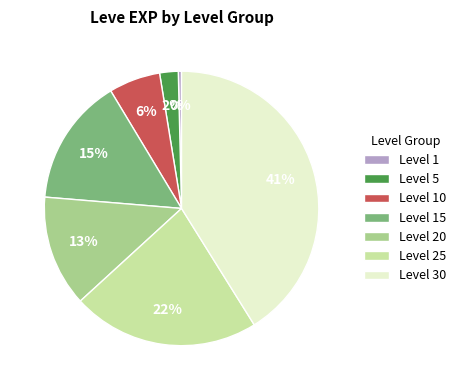

Which slice is the largest?

Level 30